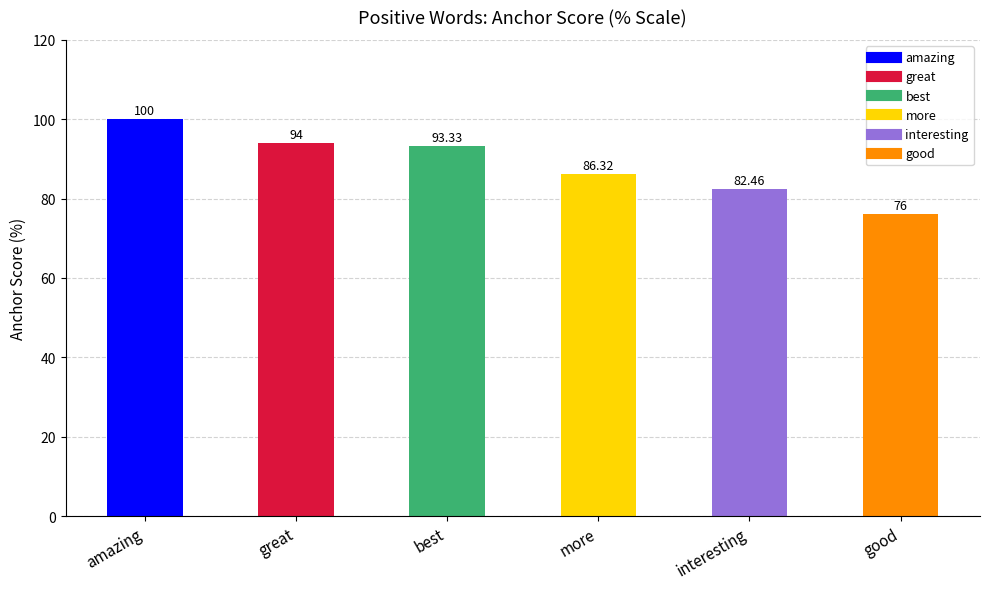

Reading left to right, transcribe all the data shown in this chart.

100.0	94.0	93.3	86.3	82.5	76.0